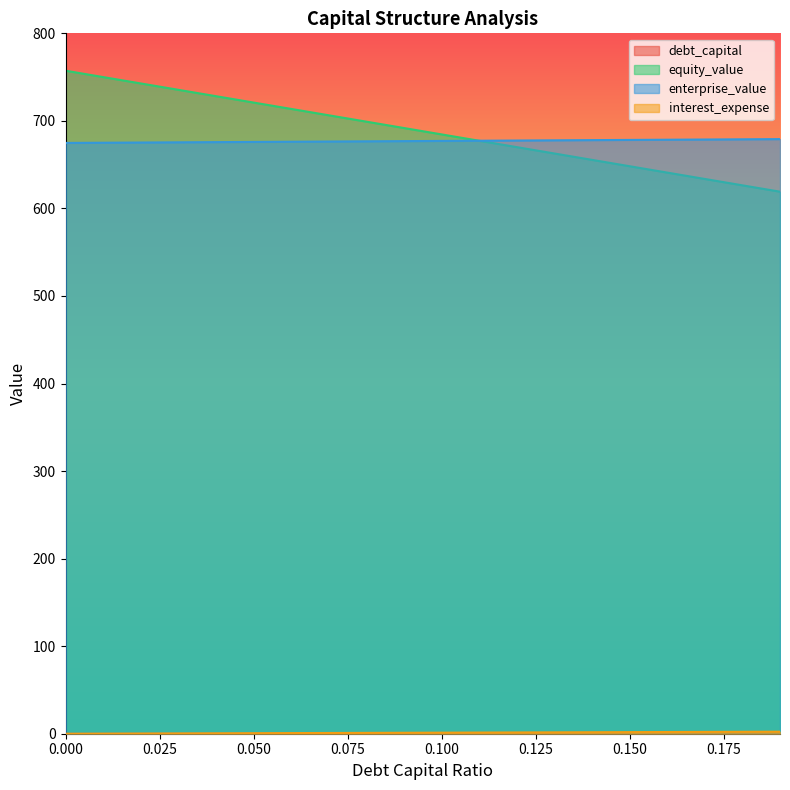

What is the label of the 16th point from the left?

0.15